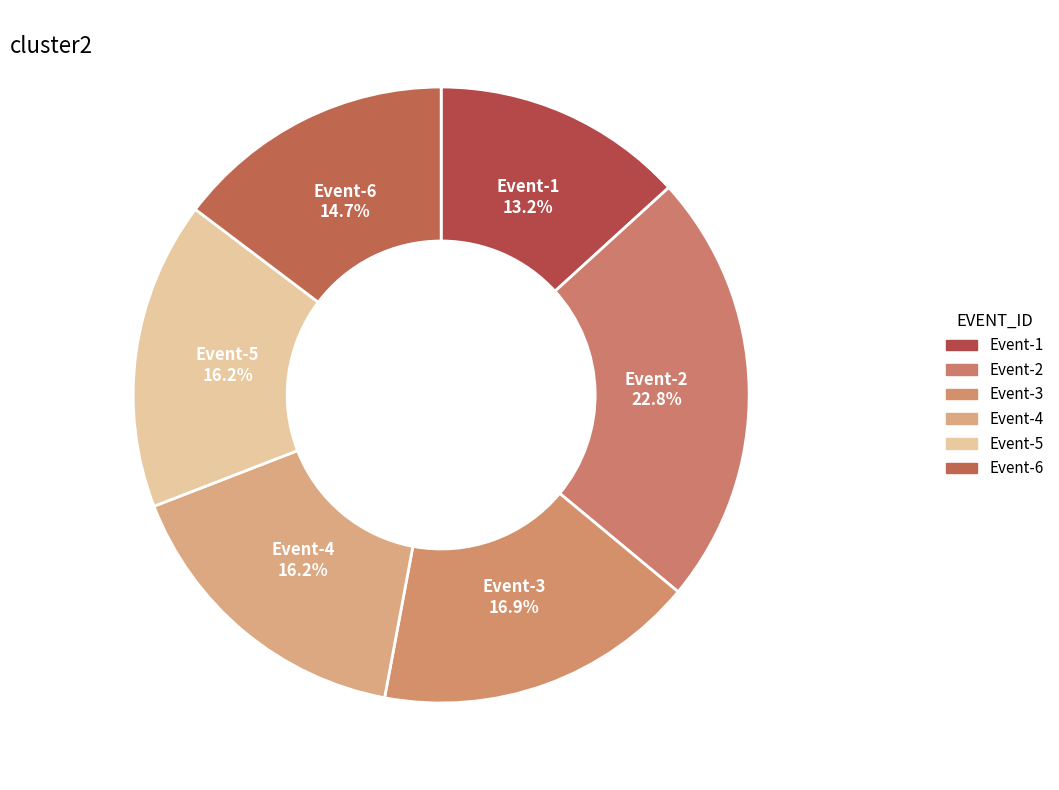

What is the total percentage of Event-1 and Event-6?

27.9%